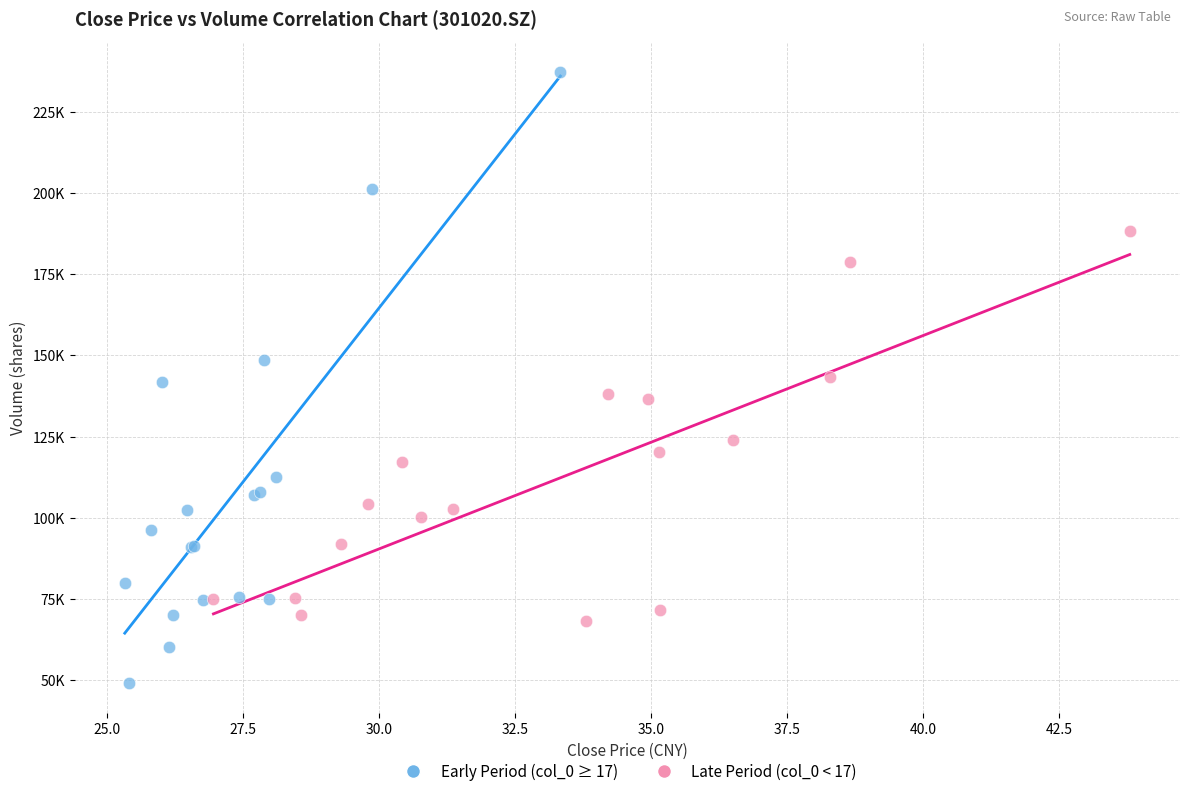

Which series contains the highest Y value?

Early Period (col_0 ≥ 17)